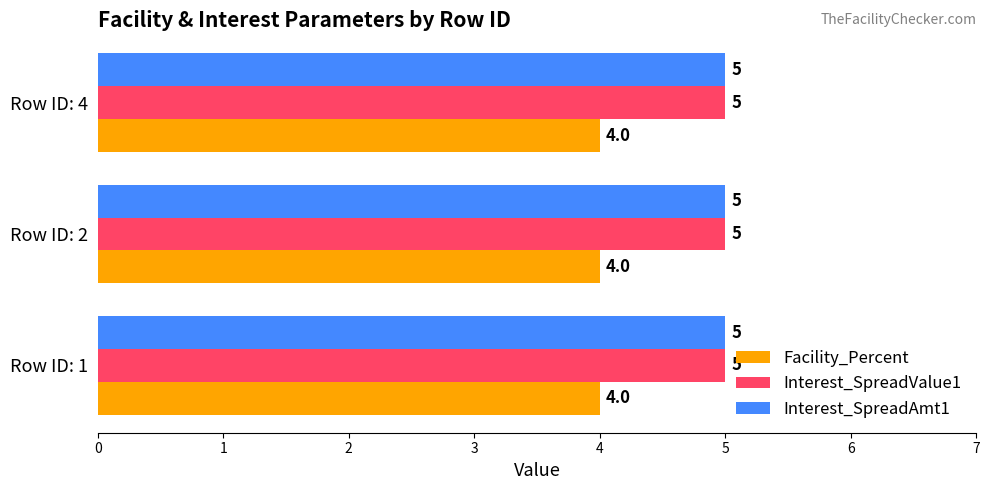

The value of Interest_SpreadAmt1 at Row ID: 4 is 1. True or false?

False